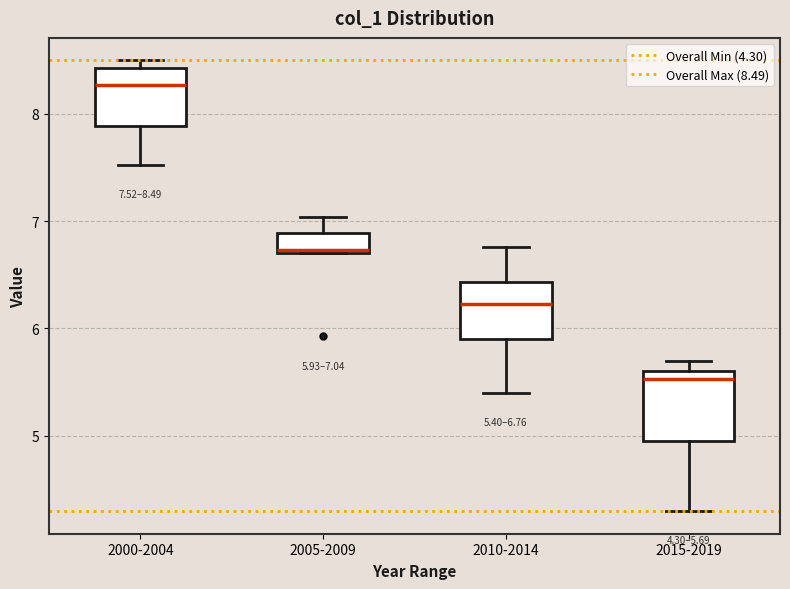

Which box's median line is the lowest?

2015-2019